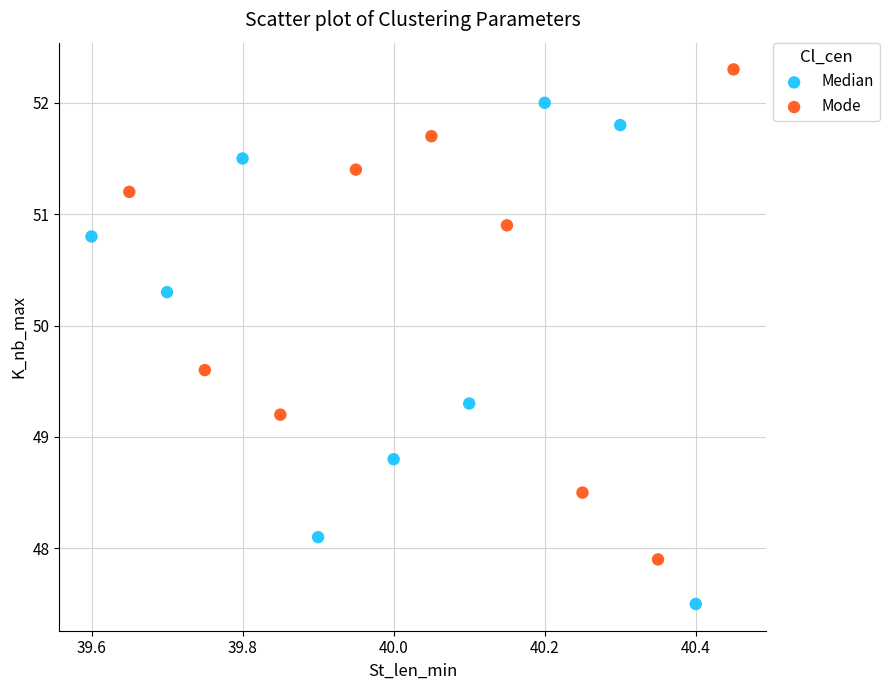

Which series reaches the minimum Y coordinate?

Median